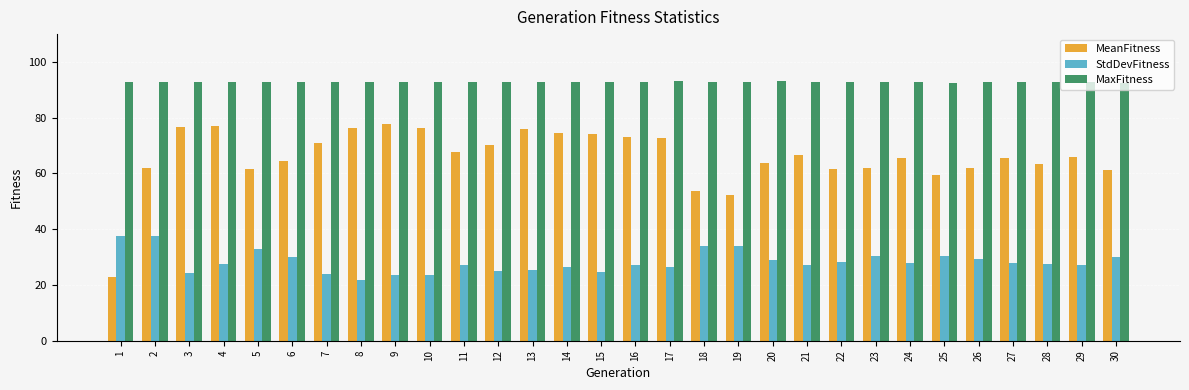

What is the spread (max minus min) of values at 21?

65.5